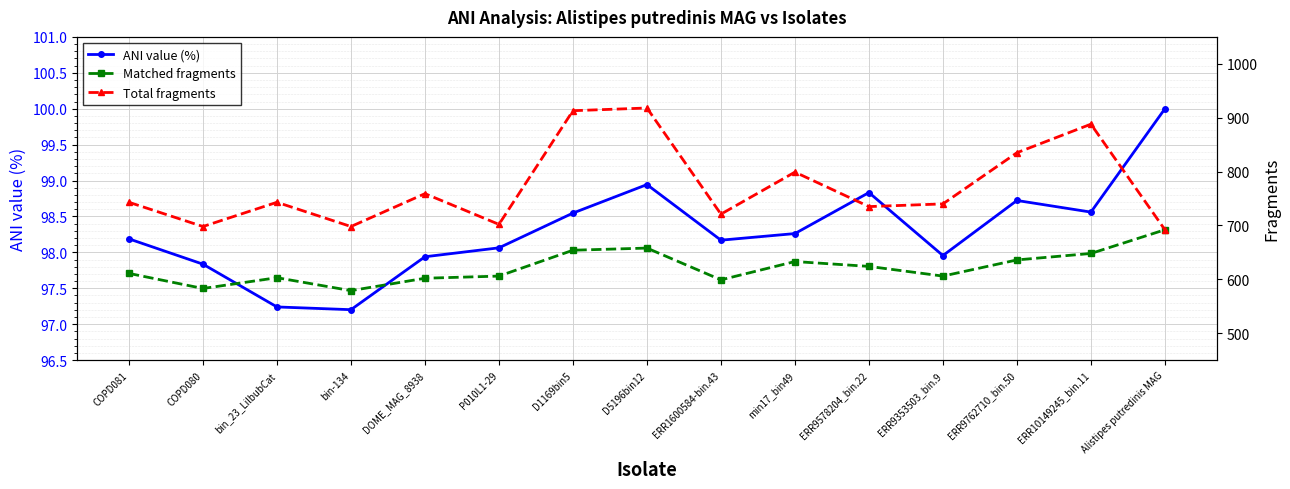

What is the maximum value shown in the chart?

918.0